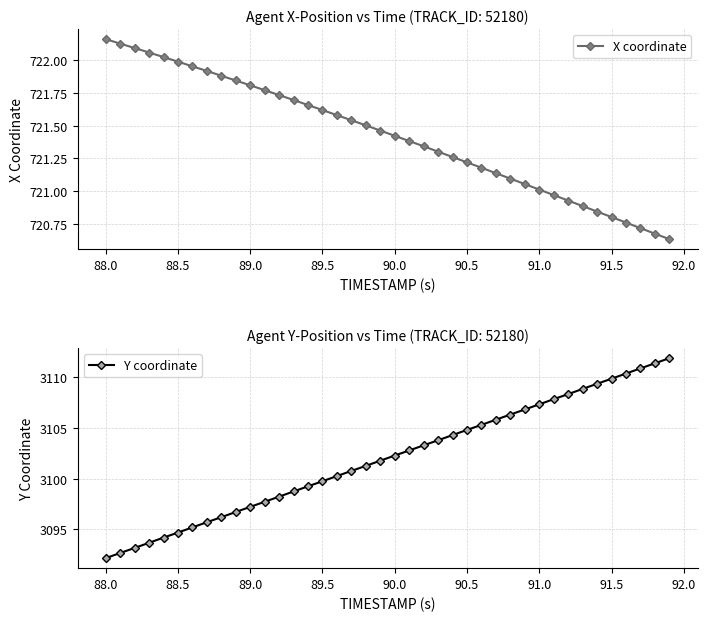

At which label does X coordinate reach its peak?

88.0